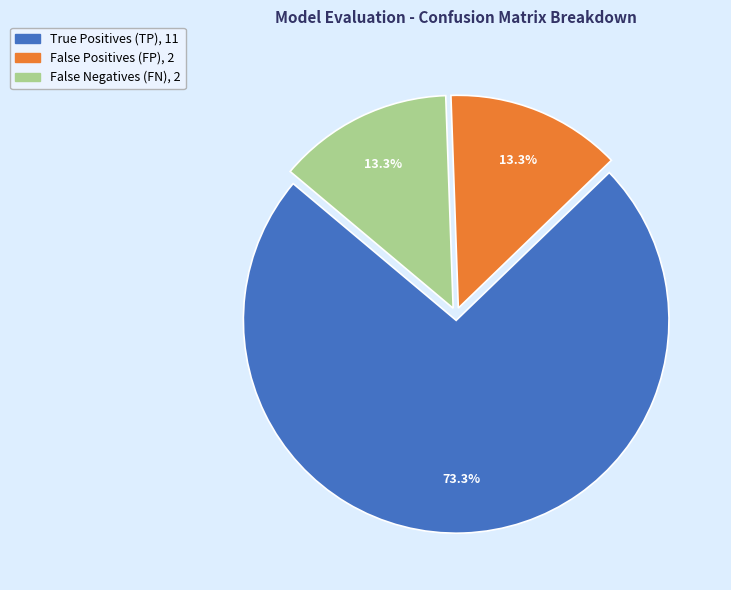

Which slice represents more than half of the pie?

True Positives (TP)